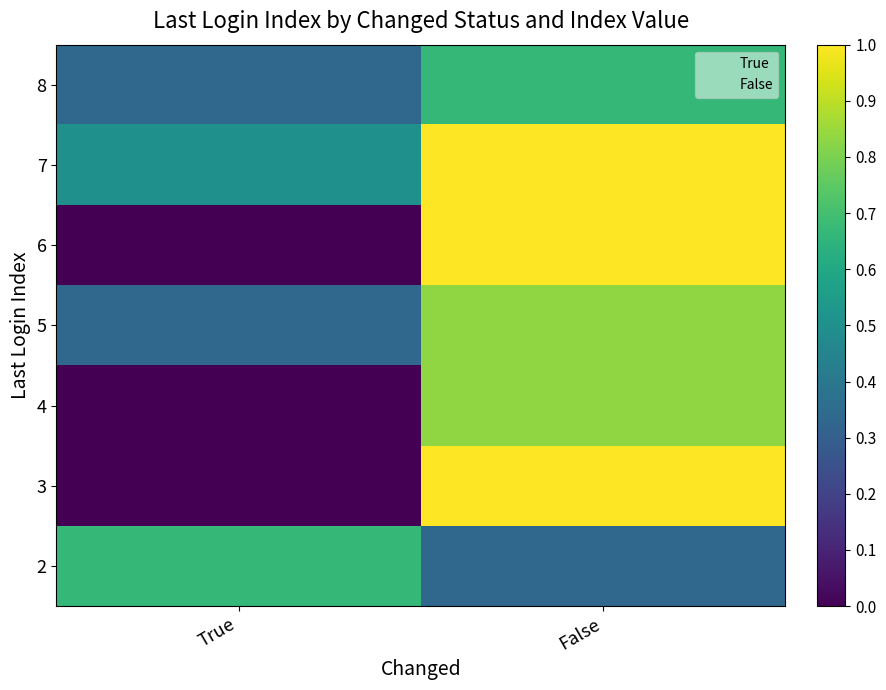

Rank the series at True from lowest to highest value.

3, 4, 6, 5, 8, 7, 2